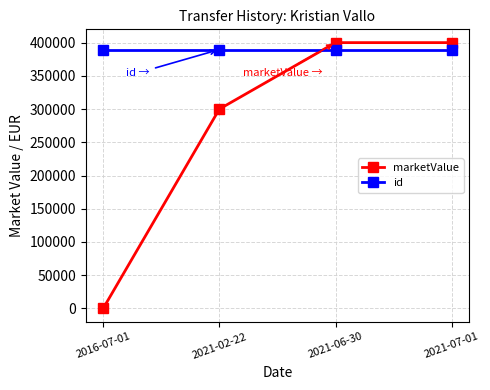

Rank the series by their maximum value, from lowest to highest.

id, marketValue